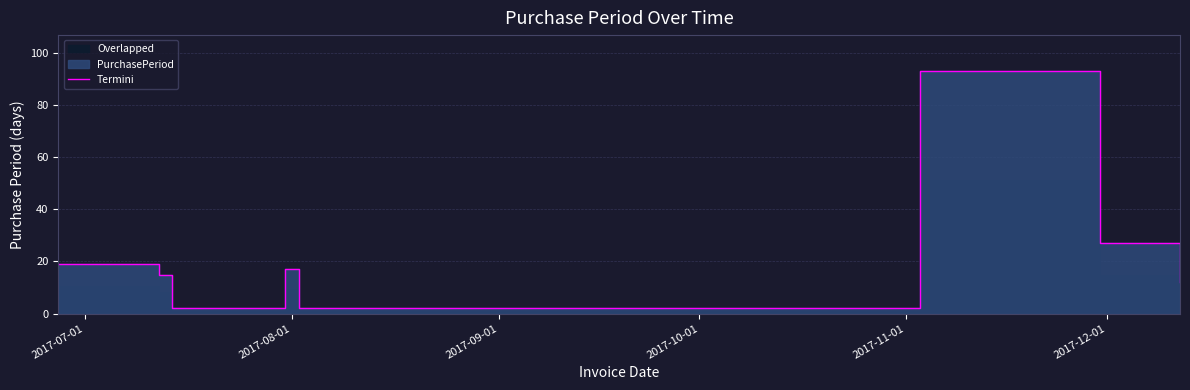

At which label does the data first exceed 17?

2017-07-01